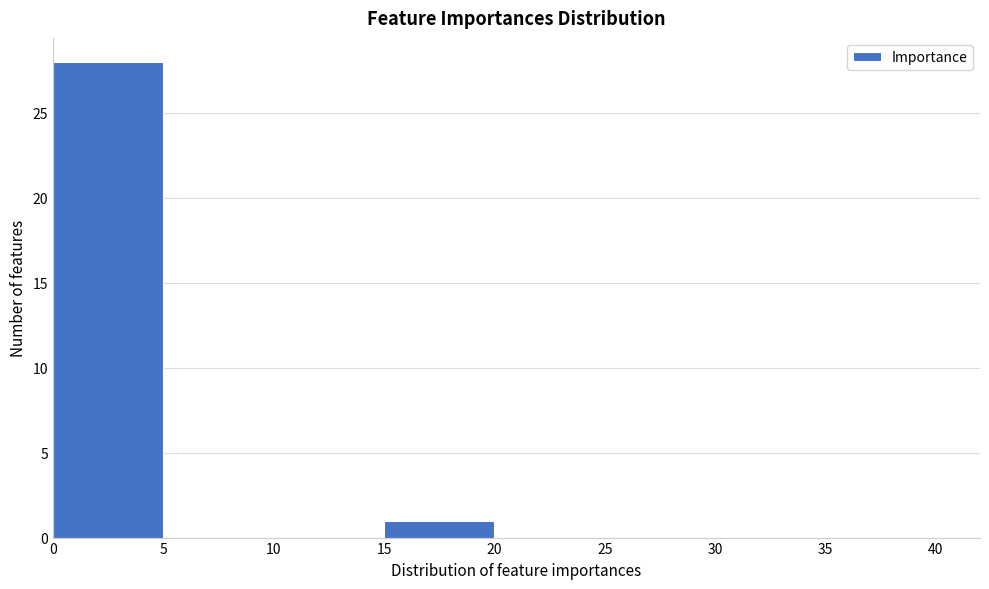

Reading left to right, list every bar in this chart as the range it spans on the x-axis followed by its height. The values are not printed on the chart, so give them approximately, as read against the axis.

0 to 5: 28
5 to 10: 0
10 to 15: 0
15 to 20: 1
20 to 25: 0
25 to 30: 0
30 to 35: 0
35 to 40: 0